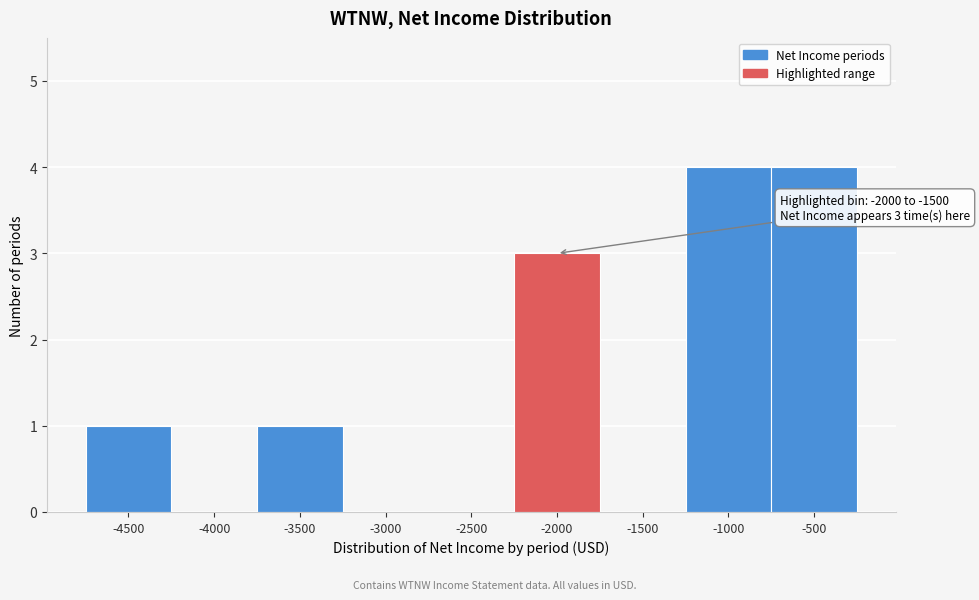

Reading right to left, what are all the values shown in this chart?

-500=4	-1000=4	-1500=0	-2000=3	-2500=0	-3000=0	-3500=1	-4000=0	-4500=1